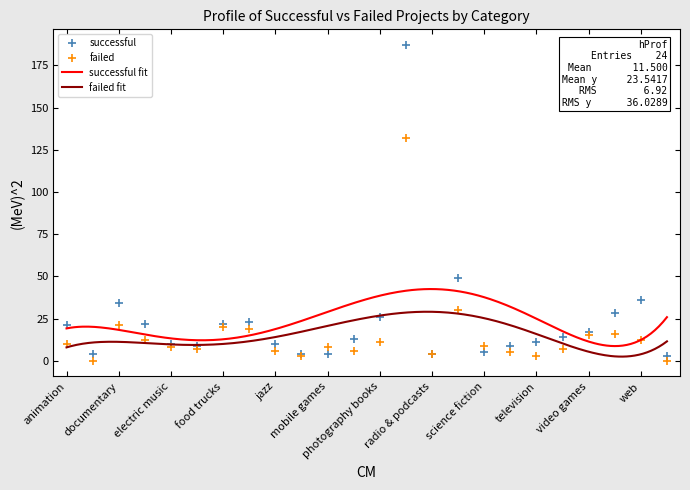

True or false: failed has more than 0 points higher than both neighbors.

True